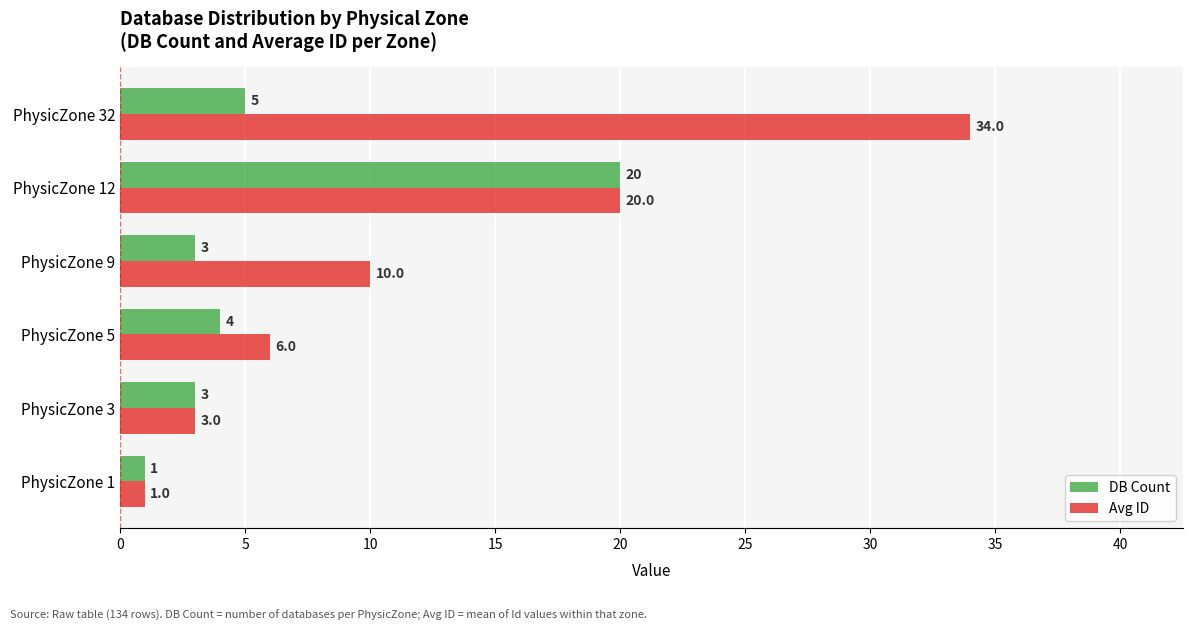

Which series has the largest total across all categories?

Avg ID